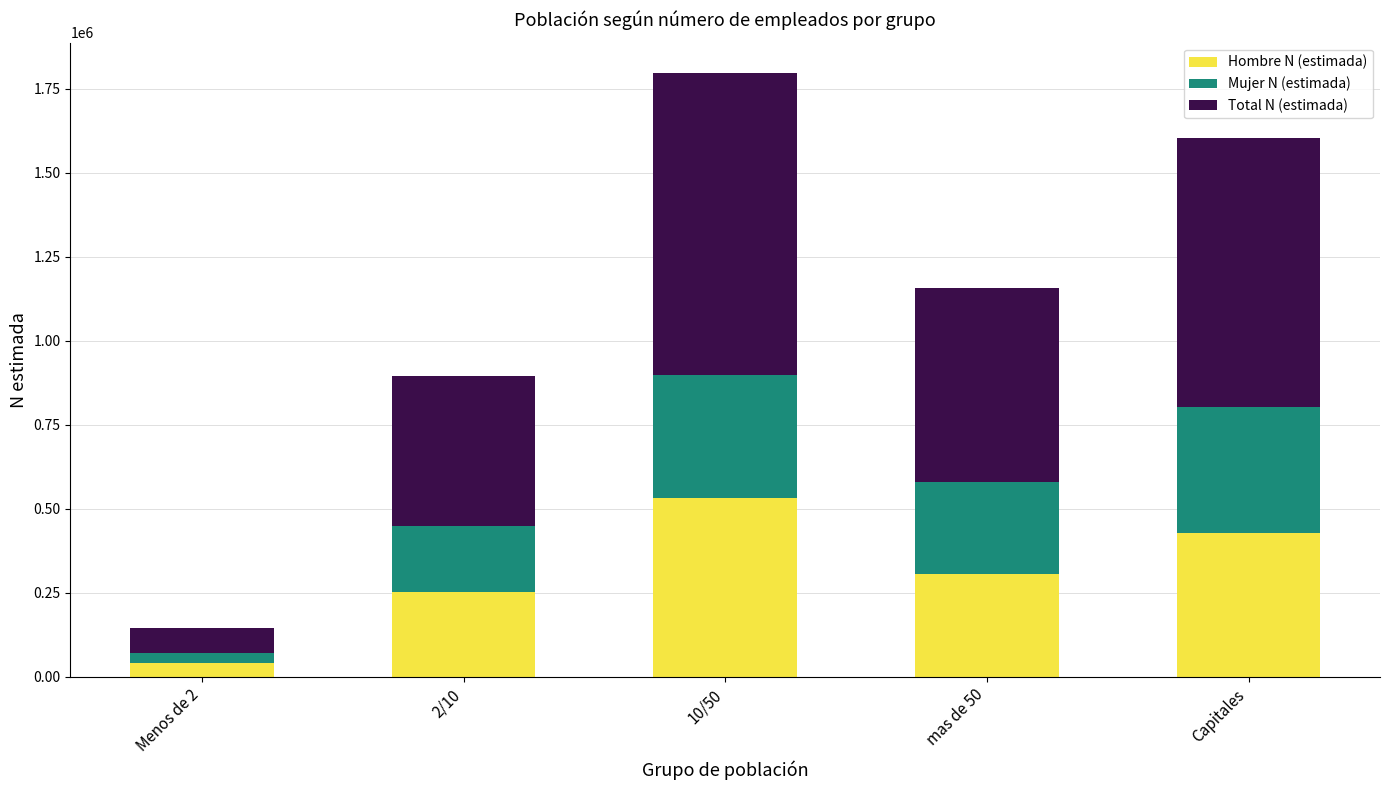

Which category has the lowest value in the Hombre N (estimada) series?

Menos de 2